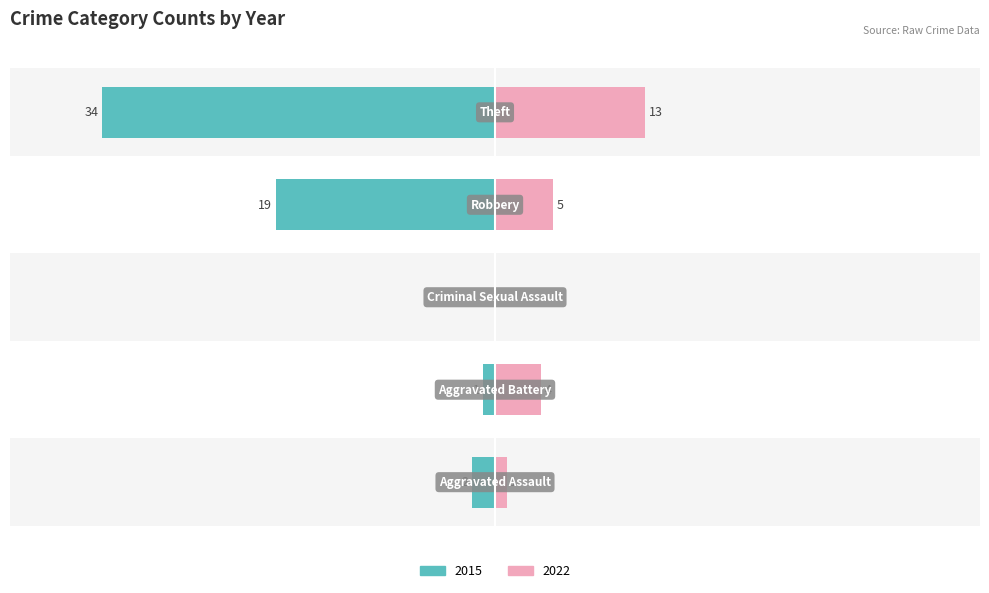

Which series has the largest total across all categories?

2015